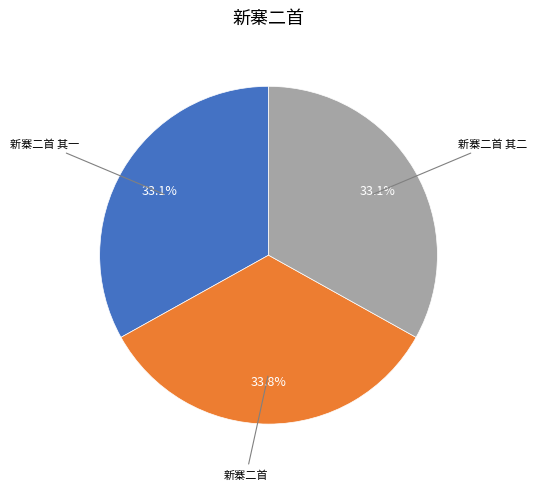

How many segments does this pie chart have?

3